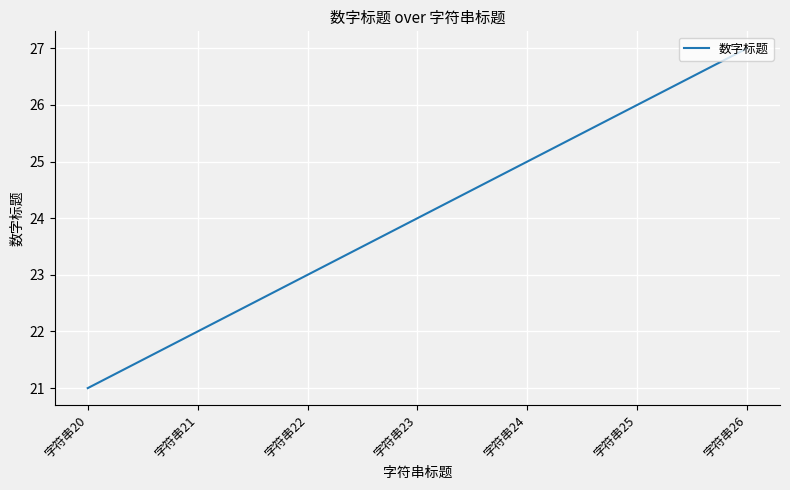

Reading left to right, list all the values displayed in this chart.

字符串20=21	字符串21=22	字符串22=23	字符串23=24	字符串24=25	字符串25=26	字符串26=27